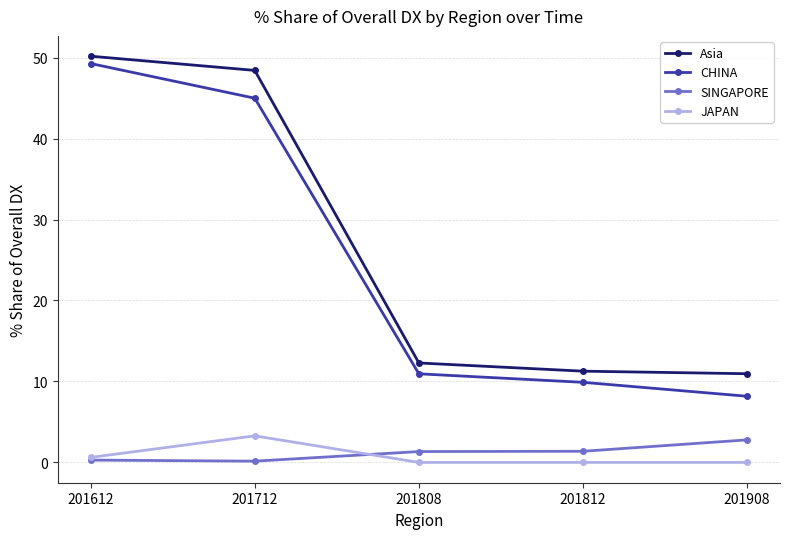

What is the minimum value for CHINA?

8.2